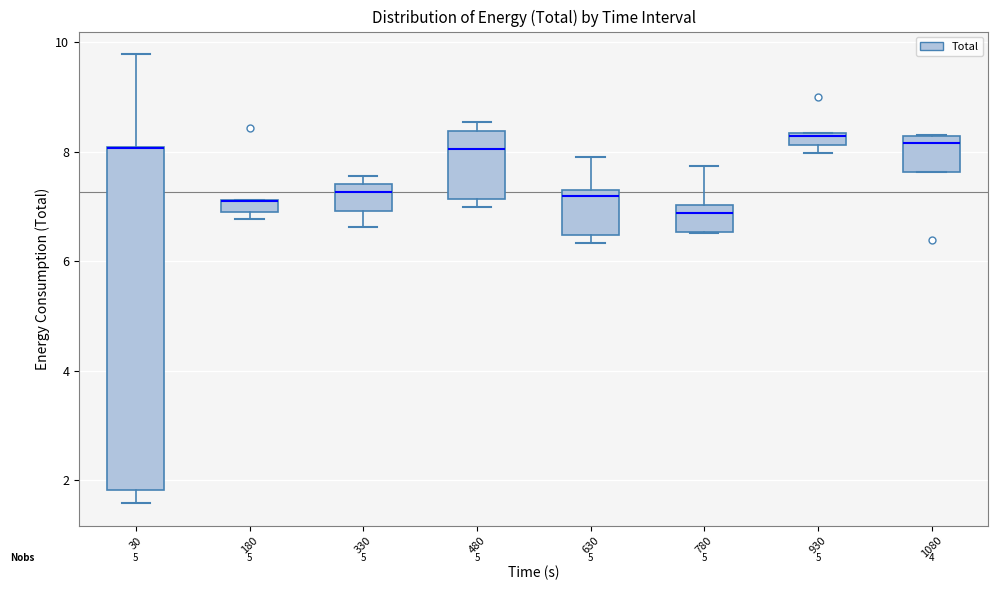

Comparing the boxes themselves (not the whiskers), which one is the tallest?

30